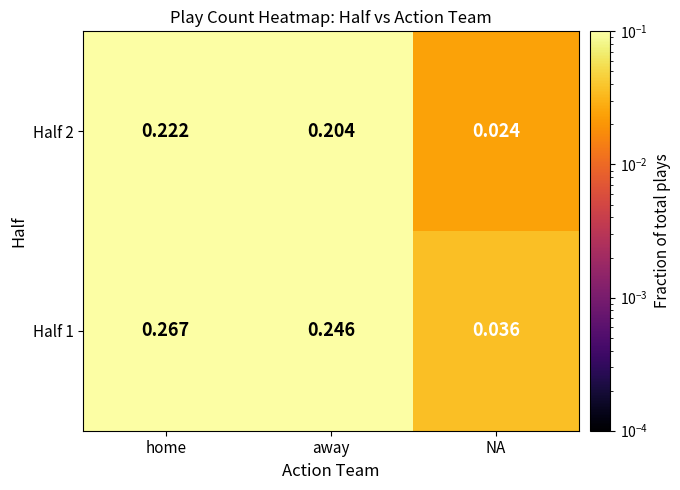

List the labels in order of Half 1 value, smallest first.

NA, away, home